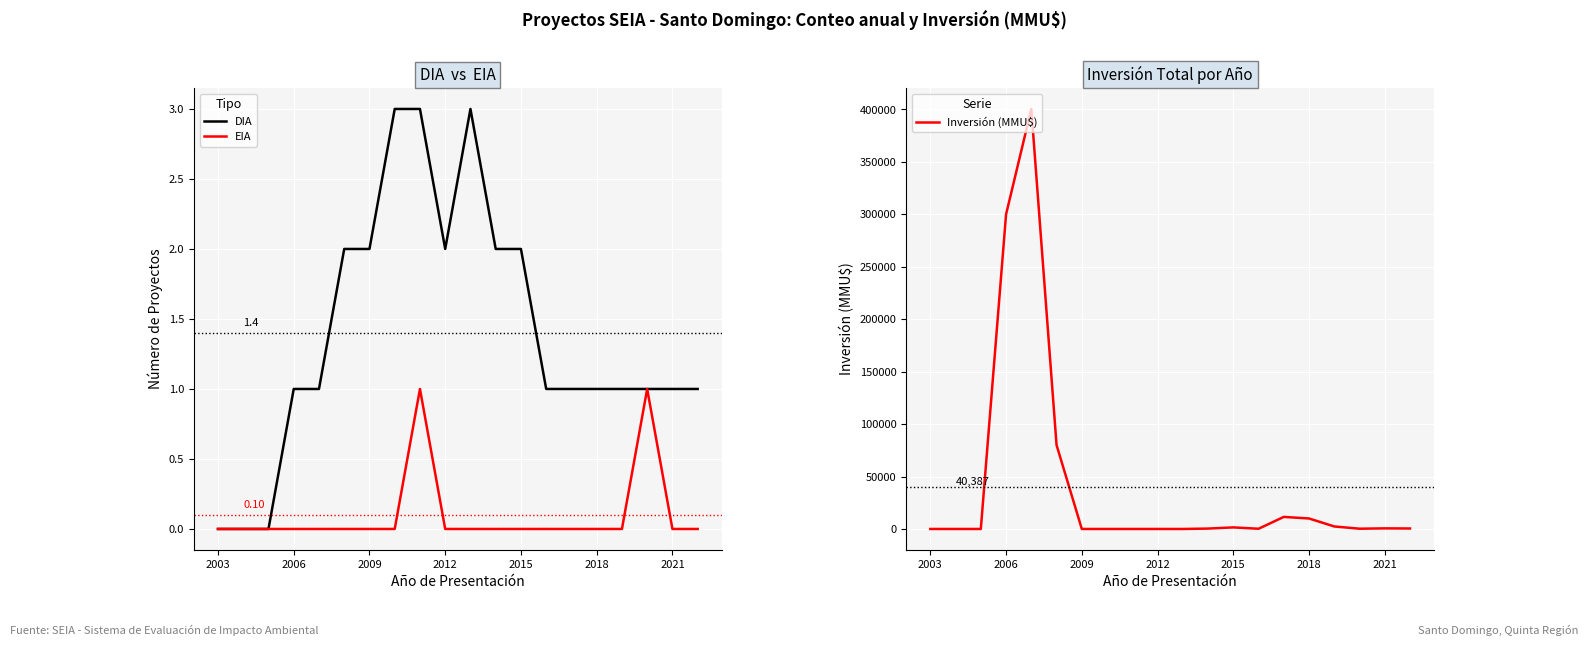

True or false: Inversión (MMU$) and EIA intersect in this chart.

False